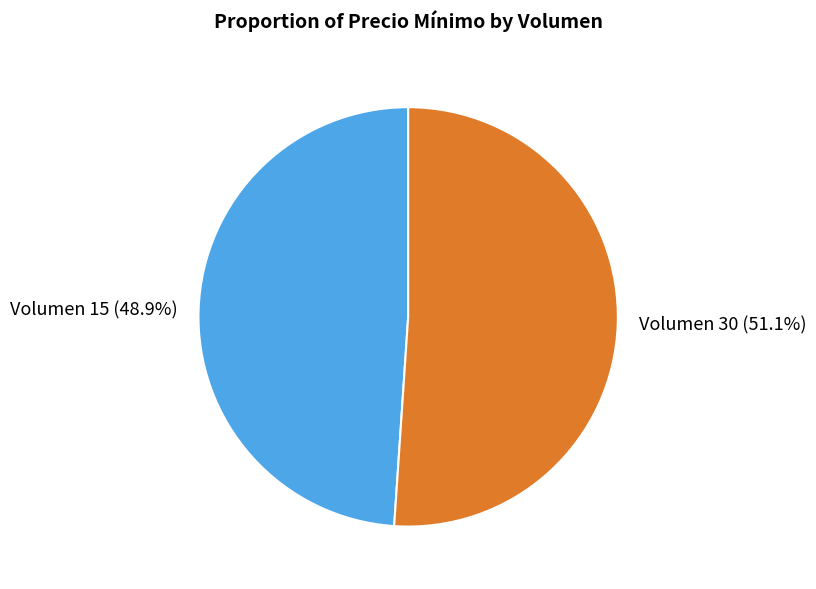

To the nearest percent, what is the difference between the Volumen 30 and Volumen 15 slice percentages?

2%